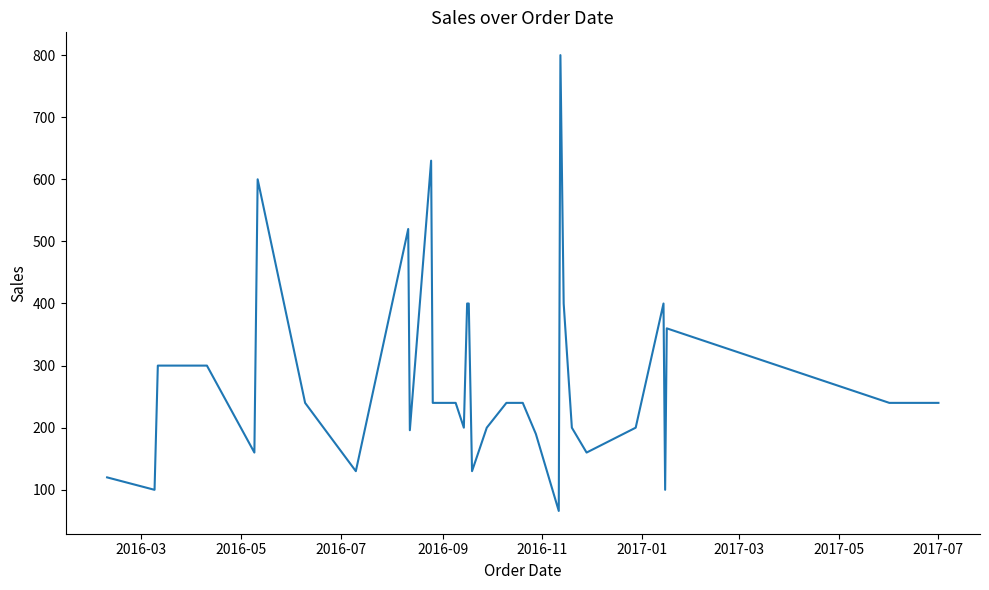

What is the difference between the maximum and minimum values?

733.9